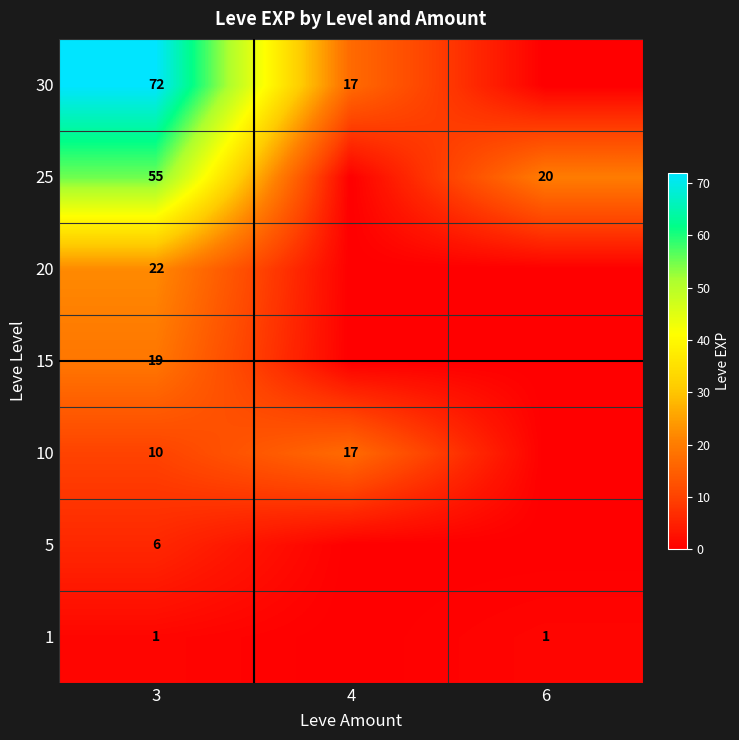

What is the total value across all series at 3?

185